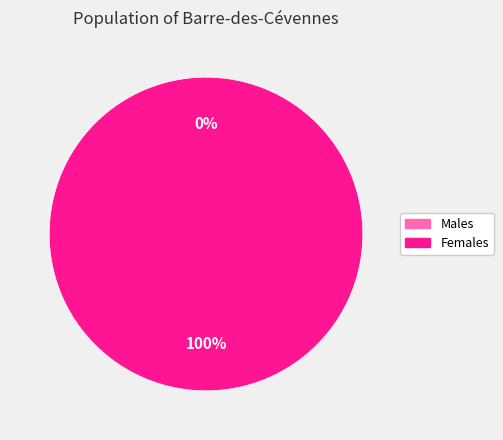

What percentage do 1519230401 and 1524135993 together represent?

100.0%